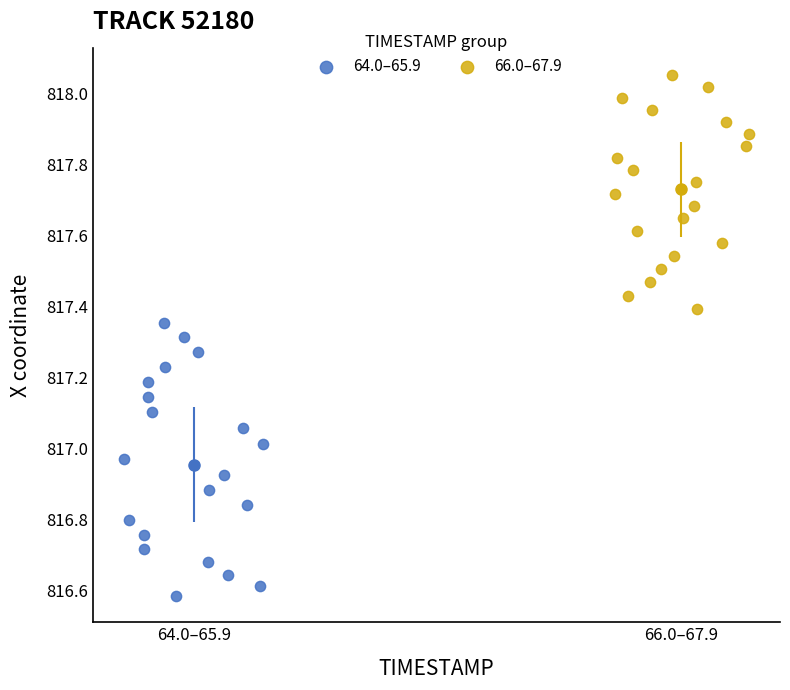

What are all the series names shown in the legend?

64.0–65.9, 66.0–67.9